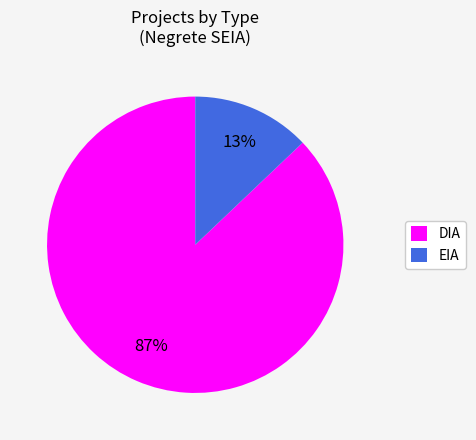

How many slices are in this pie chart?

2